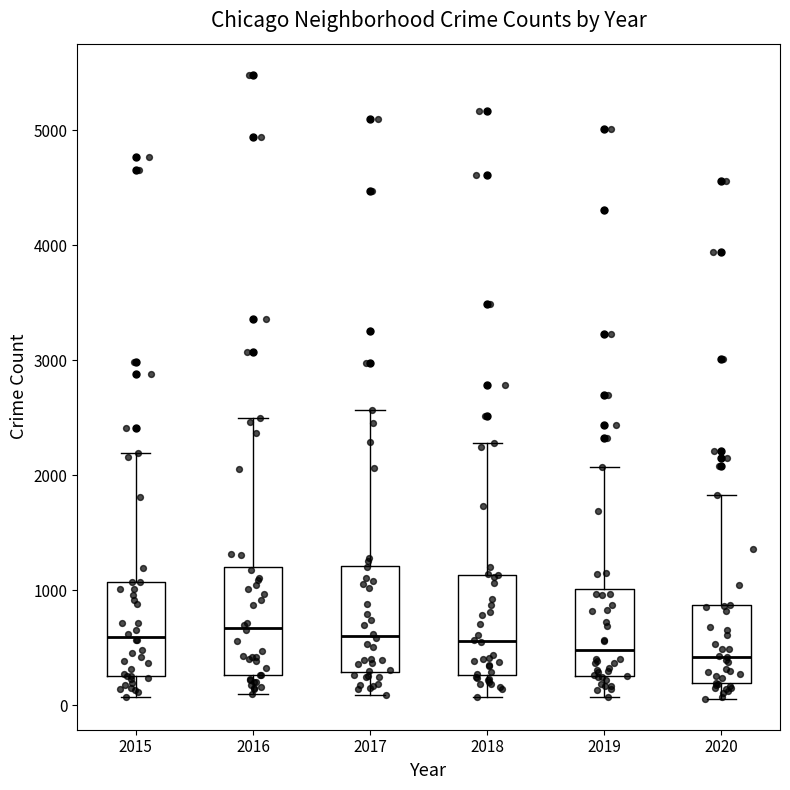

Reading left to right, read every box against the y-axis: the position of its median line, the range the box covers, and the ends of its whiskers. The values are not printed on the chart, so give them approximately, as read against the axis.

2015: median 600, box 300 to 1100, whiskers 100 to 2200
2016: median 700, box 300 to 1200, whiskers 100 to 2500
2017: median 600, box 300 to 1200, whiskers 100 to 2600
2018: median 600, box 300 to 1100, whiskers 100 to 2300
2019: median 500, box 300 to 1000, whiskers 100 to 2100
2020: median 400, box 200 to 900, whiskers 100 to 1800